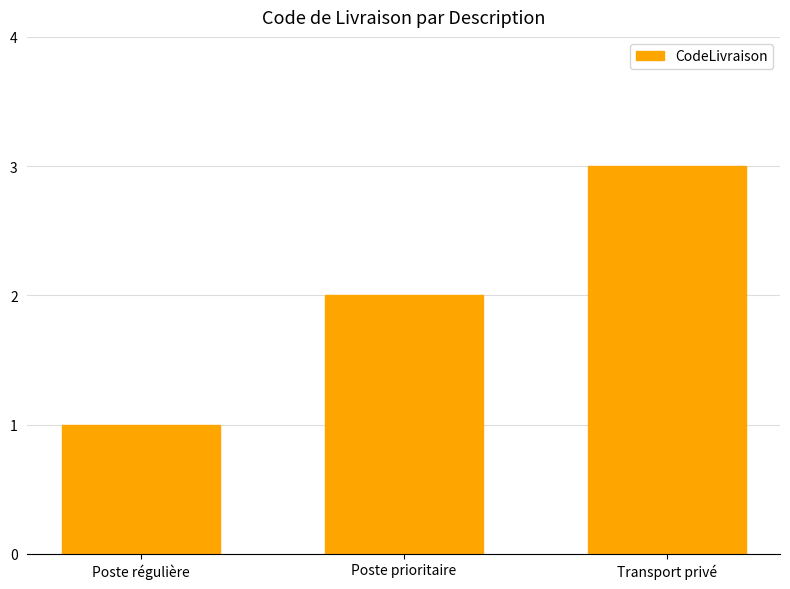

Approximately how many times larger is the value at Poste régulière compared to Transport privé?

0.3